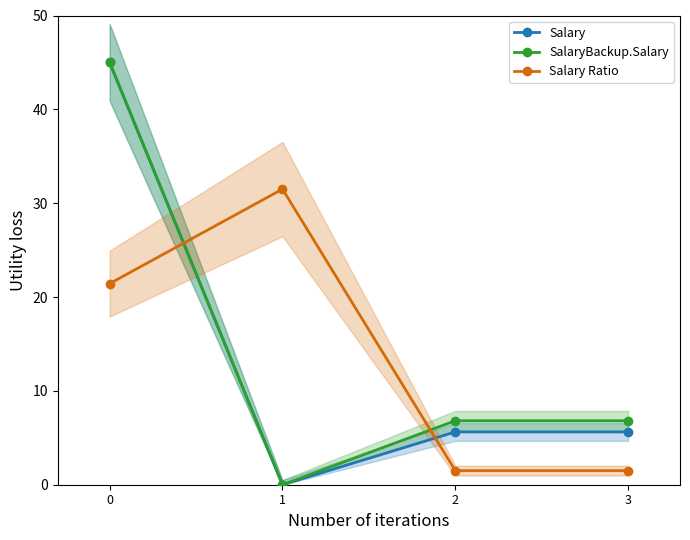

Reading left to right, what are all the values shown in this chart?

Salary: 45.0	0.0	5.6	5.6
SalaryBackup.Salary: 45.0	0.0	6.8	6.8
Salary Ratio: 21.4	31.5	1.5	1.5